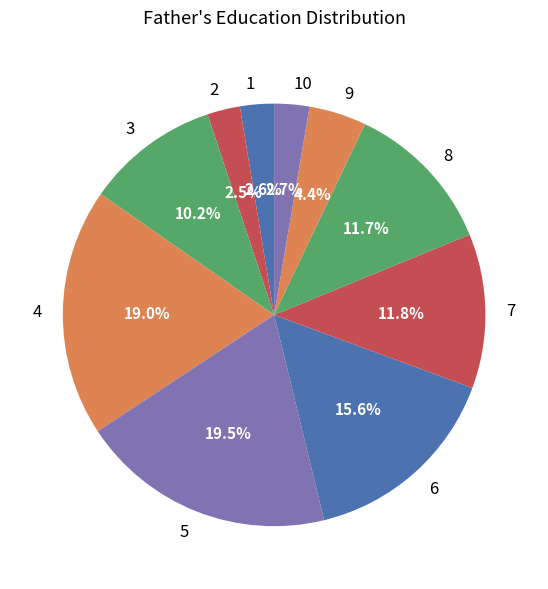

What is the largest slice in the pie chart?

5